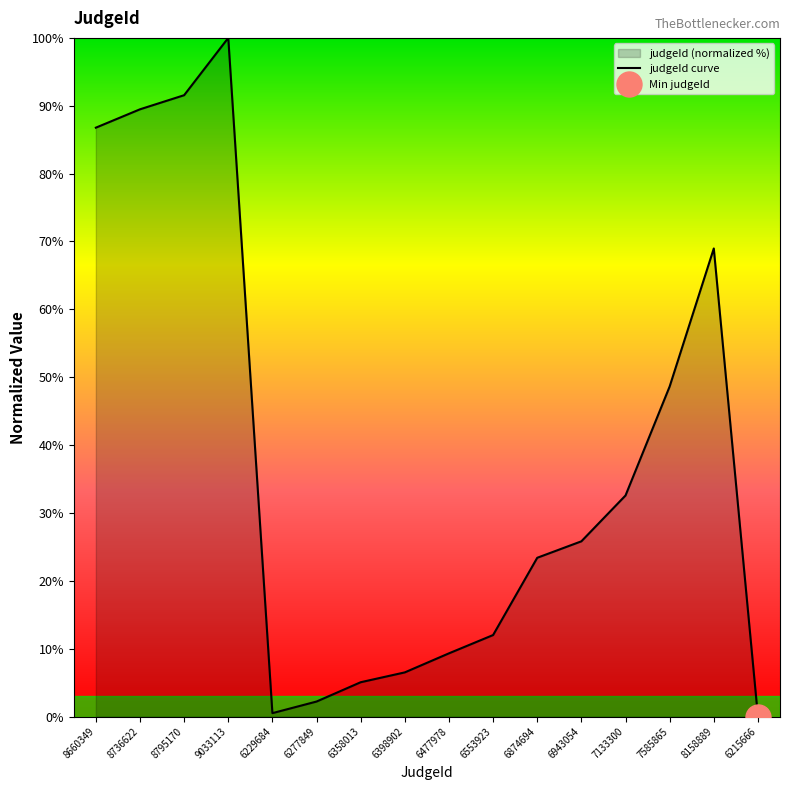

Rank the categories by value from lowest to highest.

6215666, 6229684, 6277849, 6358013, 6398902, 6477978, 6553923, 6874694, 6943054, 7133300, 7585865, 8158889, 8660349, 8736622, 8795170, 9033113